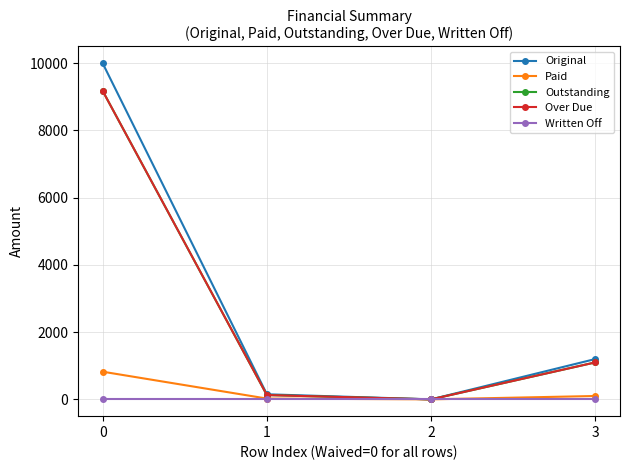

Does the chart have visible grid lines?

Yes